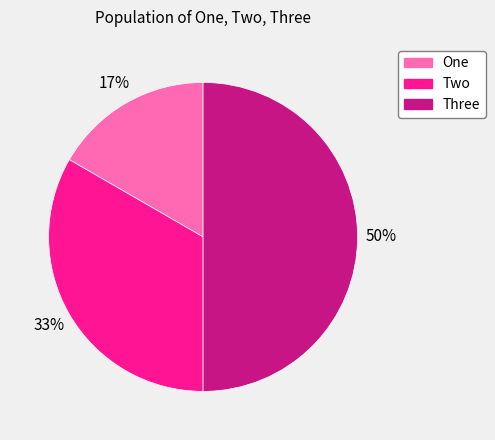

How many slices are in this pie chart?

3